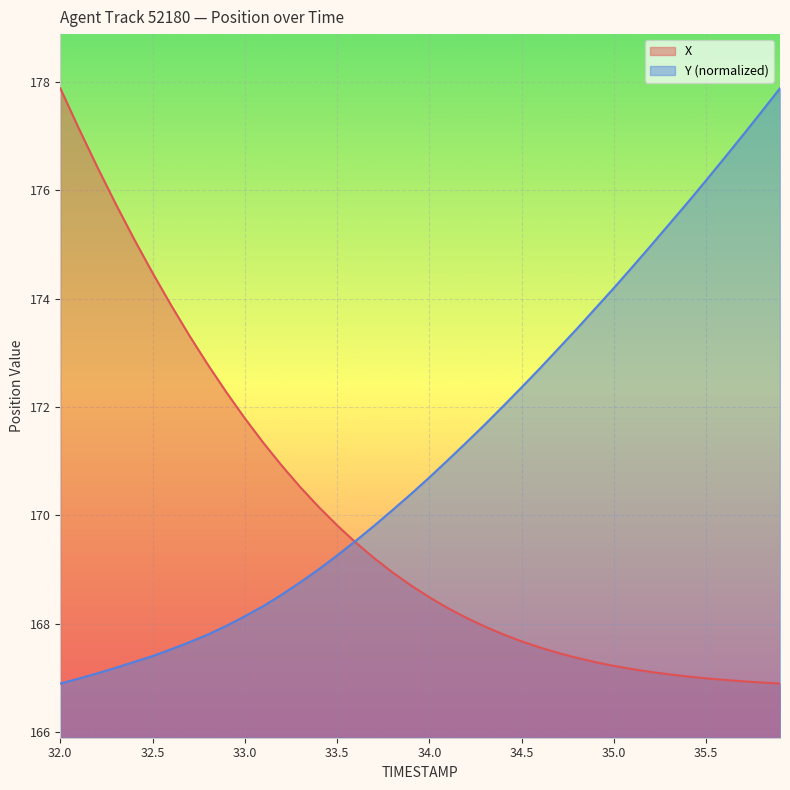

Does the chart display data point markers on the line(s)?

No